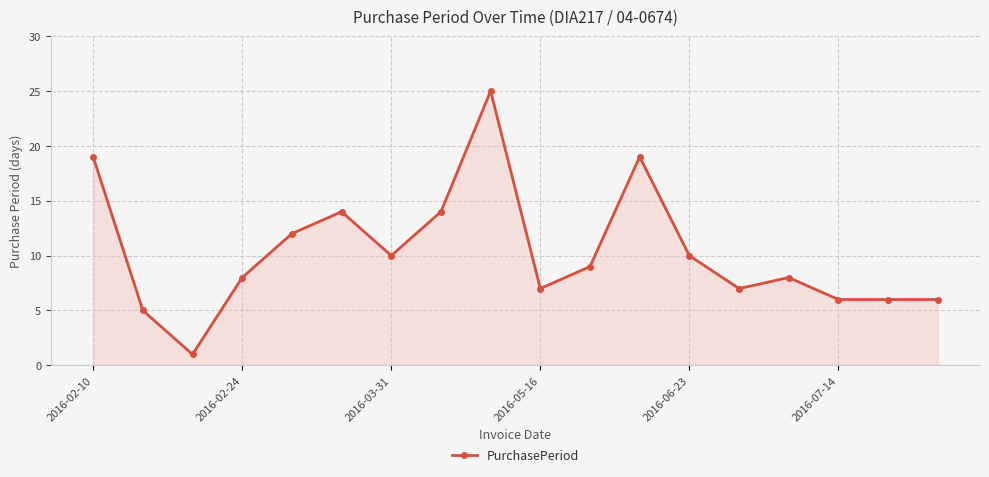

True or false: the data has more than 1 interior local peaks.

True